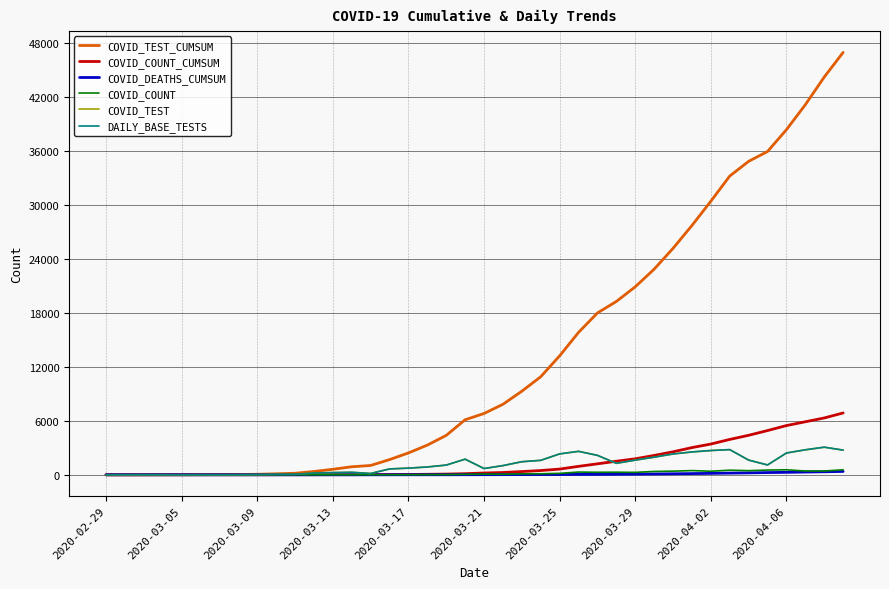

What is the highest value of the COVID_DEATHS_CUMSUM series?

375